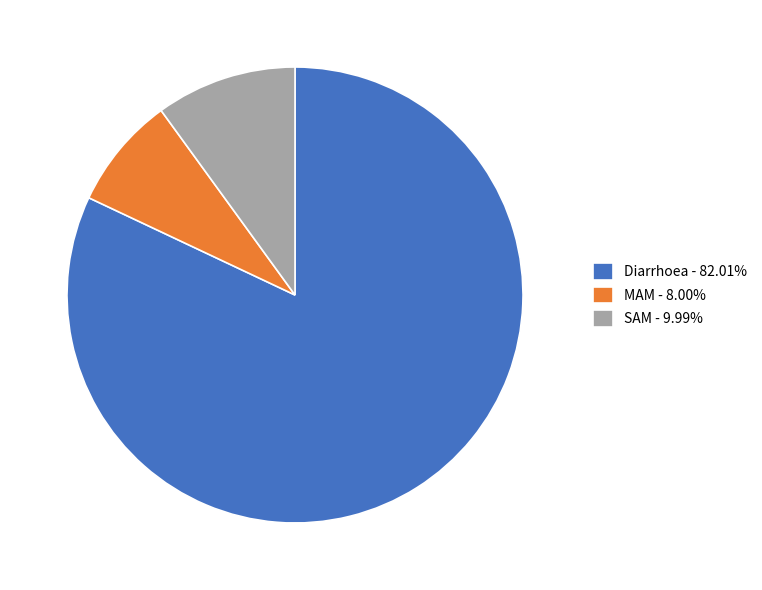

Count the number of slices in the pie.

3